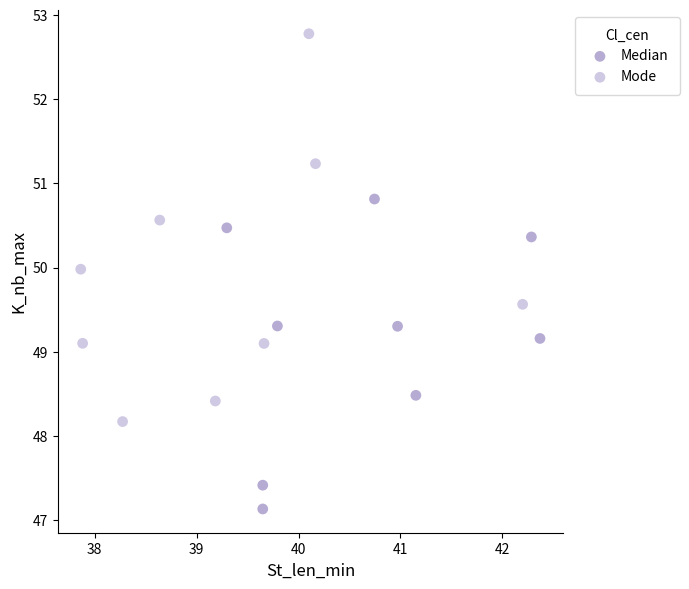

Which series contains the highest Y value?

Mode